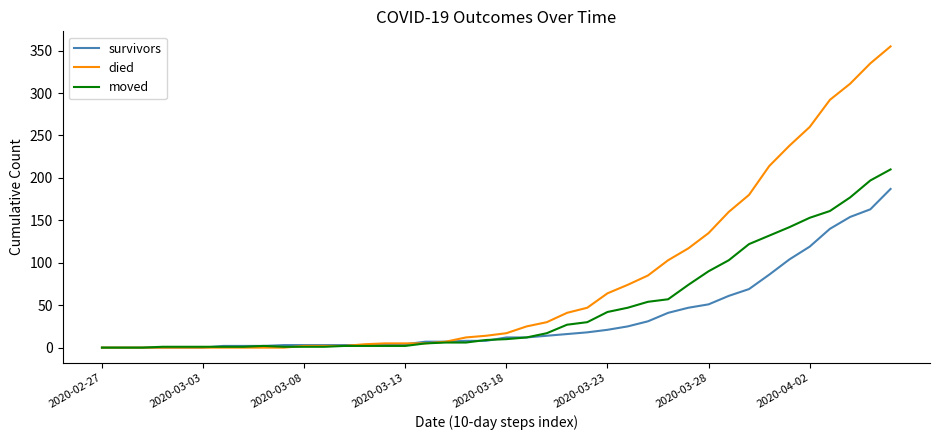

How many lines are shown in the chart?

3